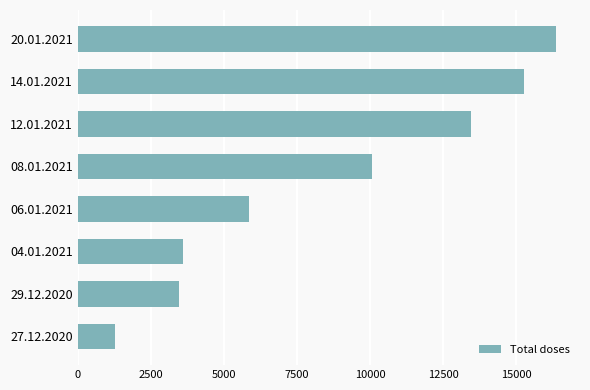

Reading top to bottom, what are all the values shown in this chart?

20.01.2021=16360	14.01.2021=15257	12.01.2021=13457	08.01.2021=10050	06.01.2021=5846	04.01.2021=3607	29.12.2020=3469	27.12.2020=1286